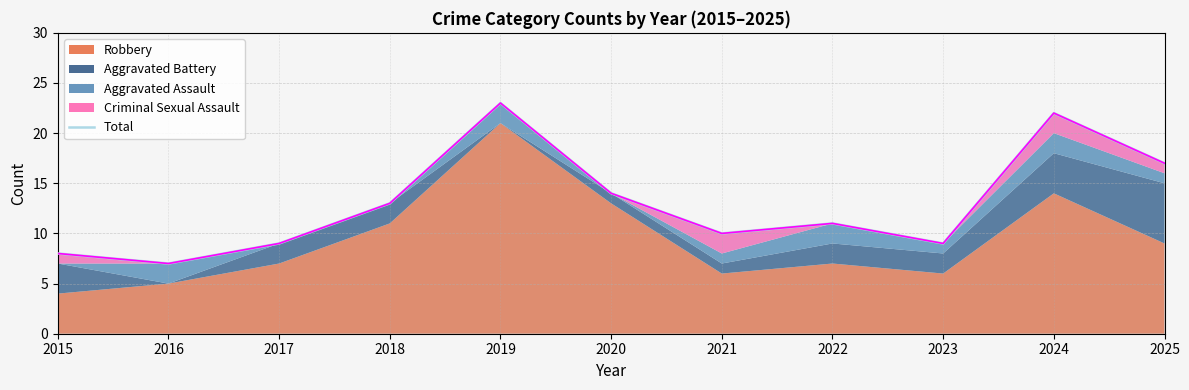

The value at 2024 is 22. True or false?

True